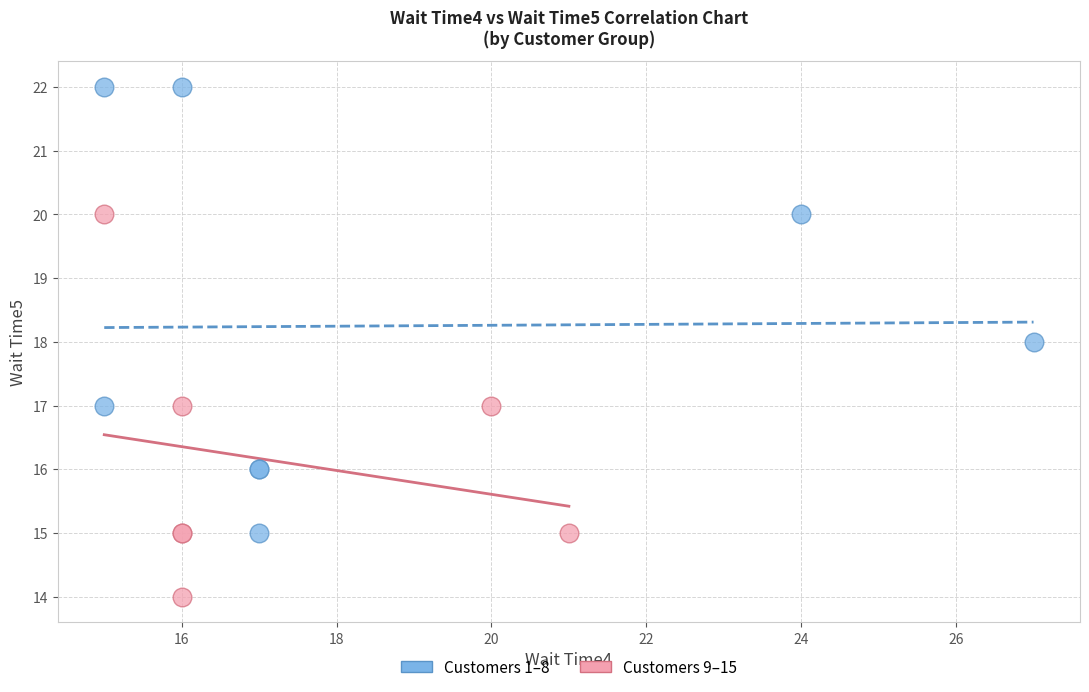

Which series contains the highest Y value?

Customers 1–8